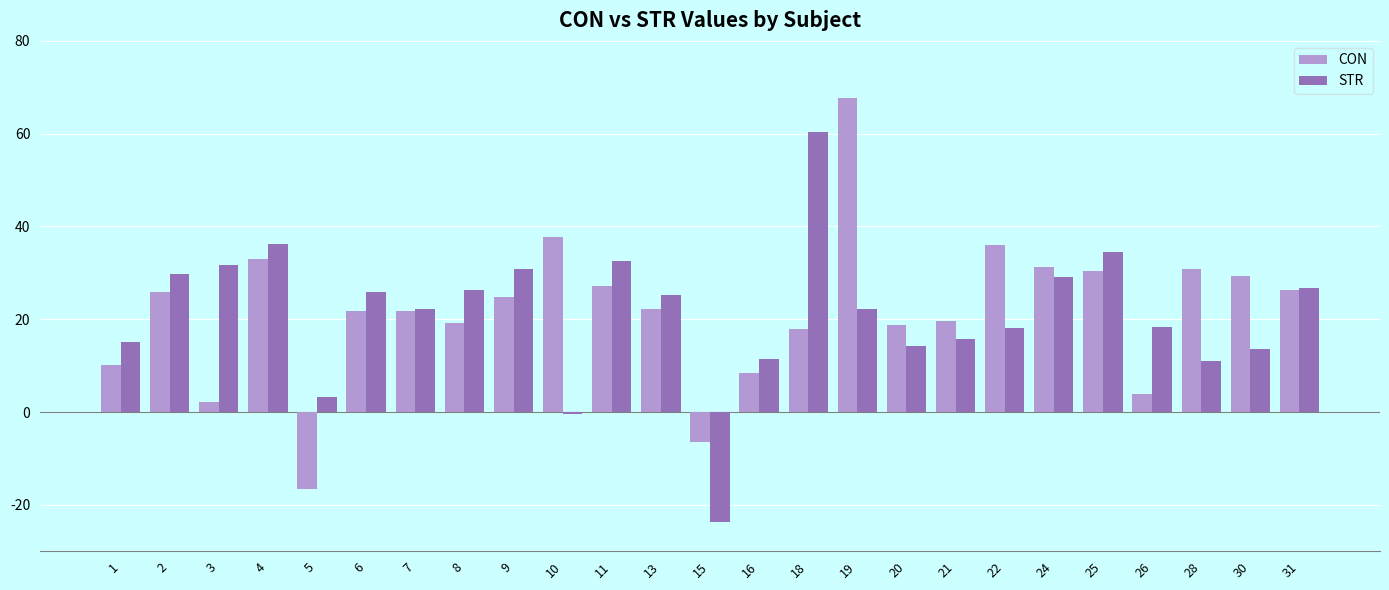

What is the total value across all series at 11?

59.7